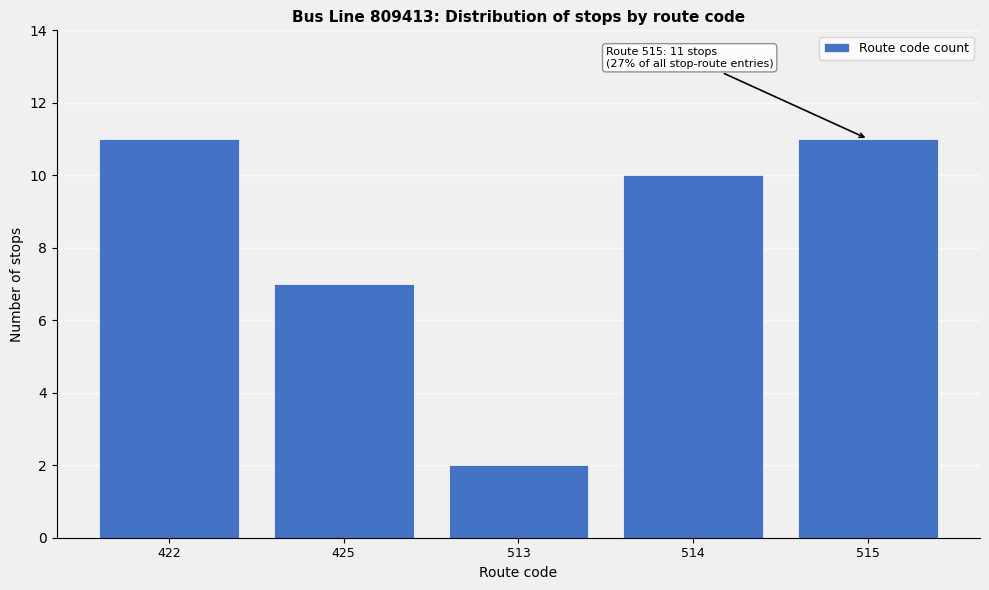

Reading left to right, list all the values displayed in this chart.

422=11	425=7	513=2	514=10	515=11